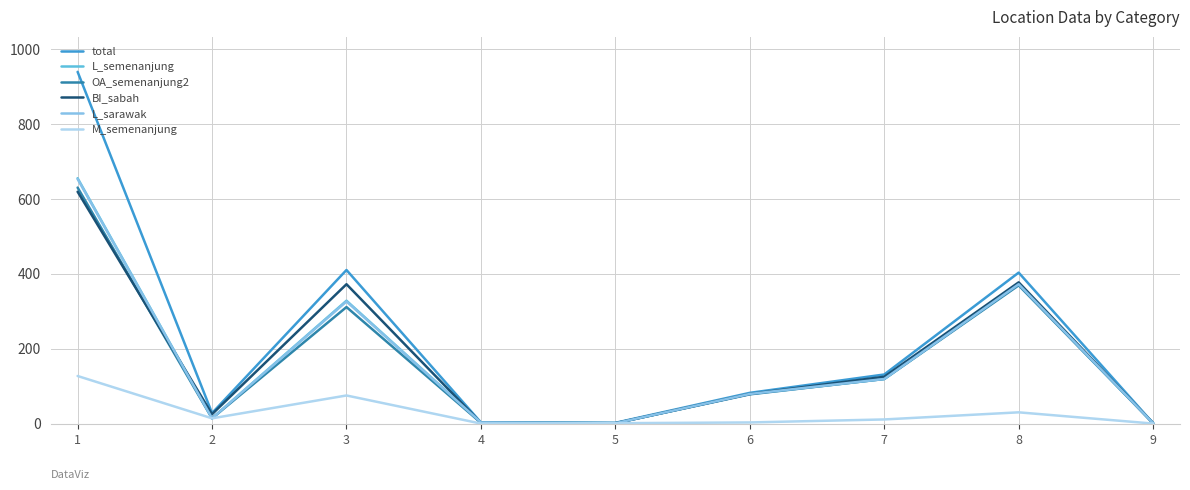

Count the number of data series in this chart.

6